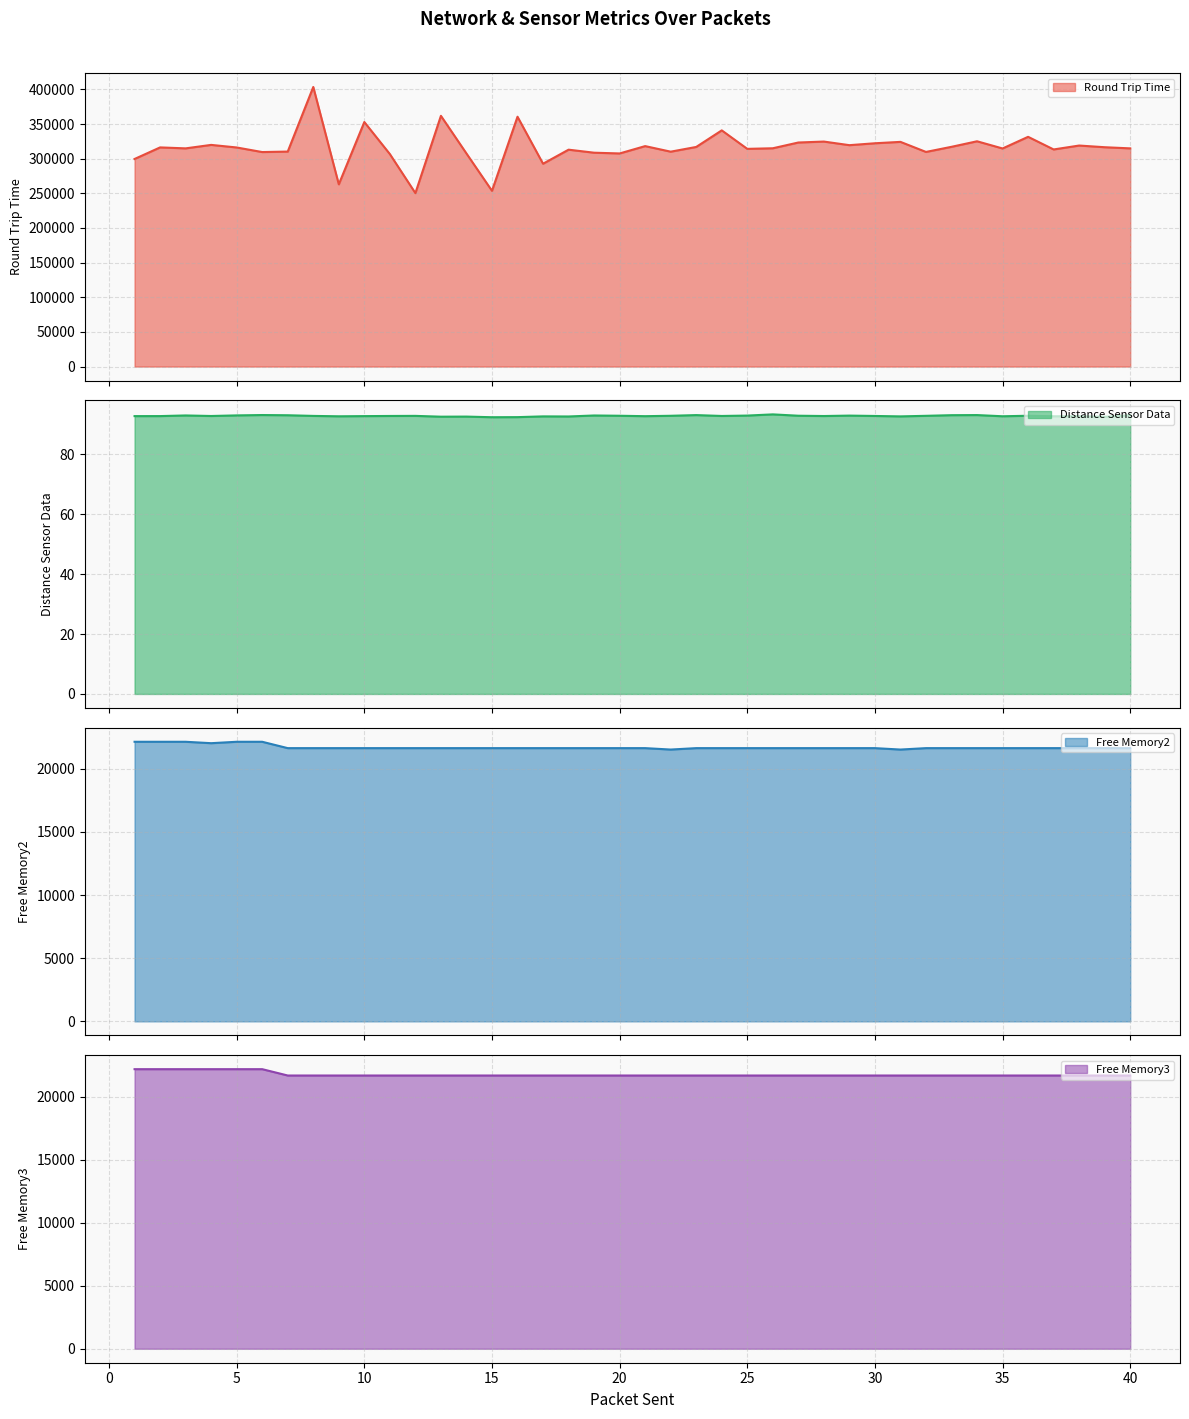

What is the spread (max minus min) of values at 2?

316176.3